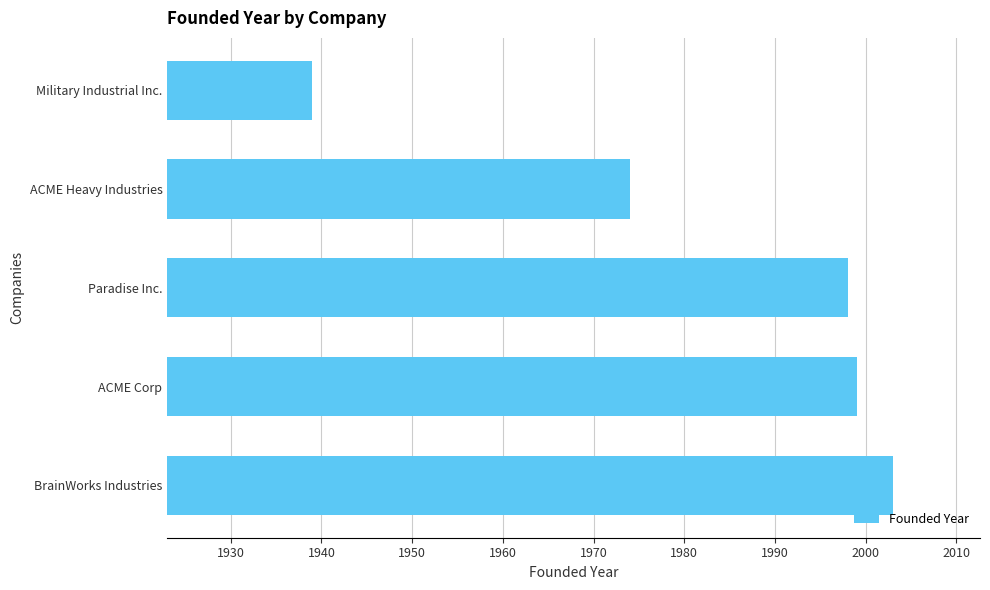

What is the change in value from BrainWorks Industries to ACME Corp?

-4